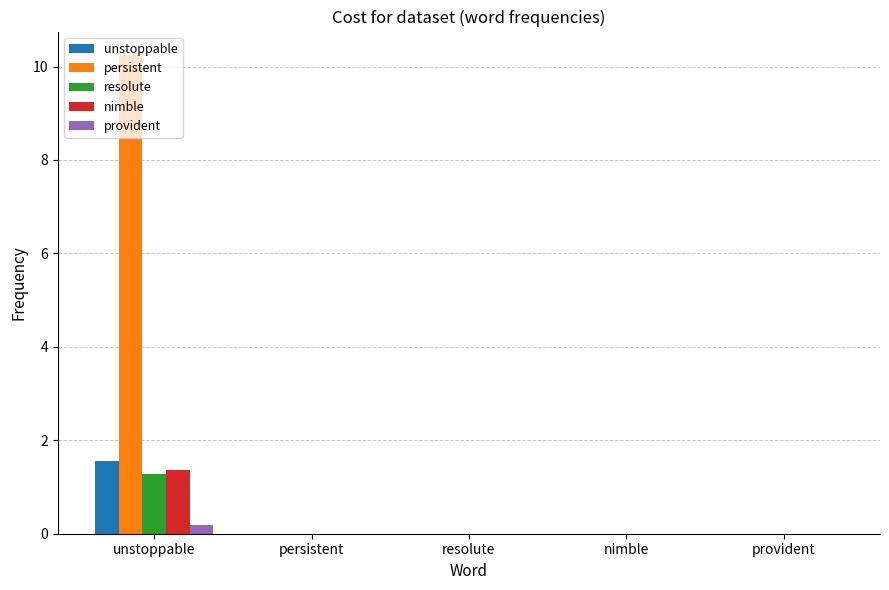

Is the value of resolute at nimble greater than the value of persistent at unstoppable?

No